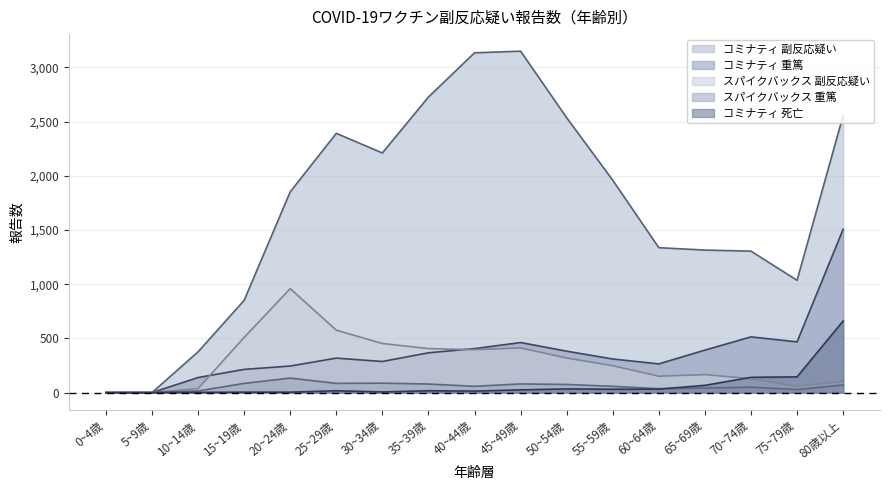

How many lines are shown in the chart?

5